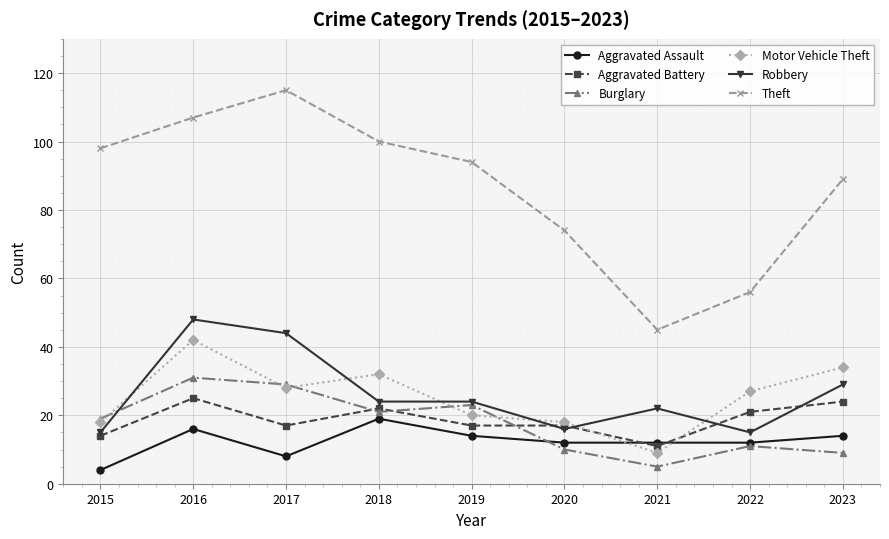

What is the minimum value for Motor Vehicle Theft?

9